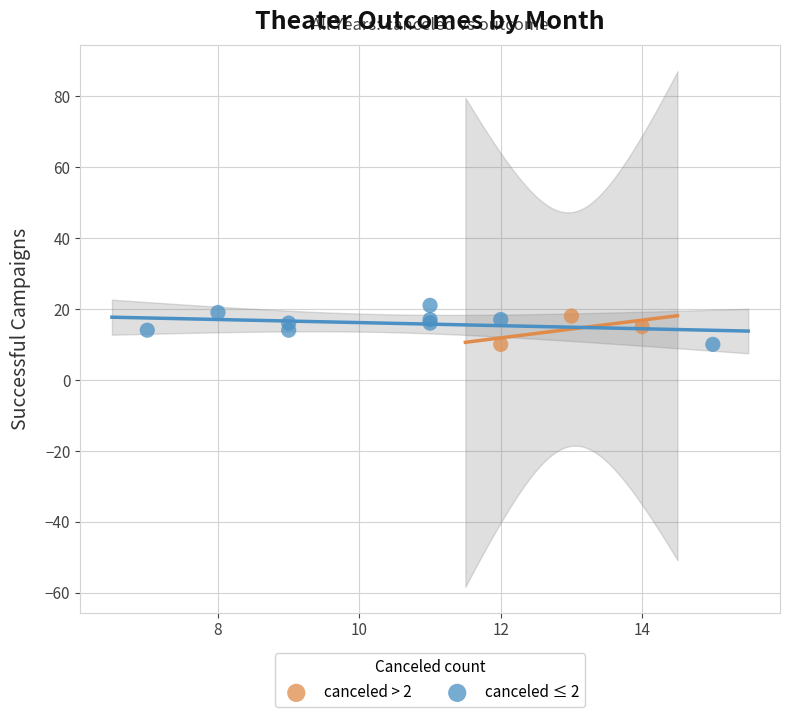

Which series reaches the maximum Y coordinate?

canceled ≤ 2